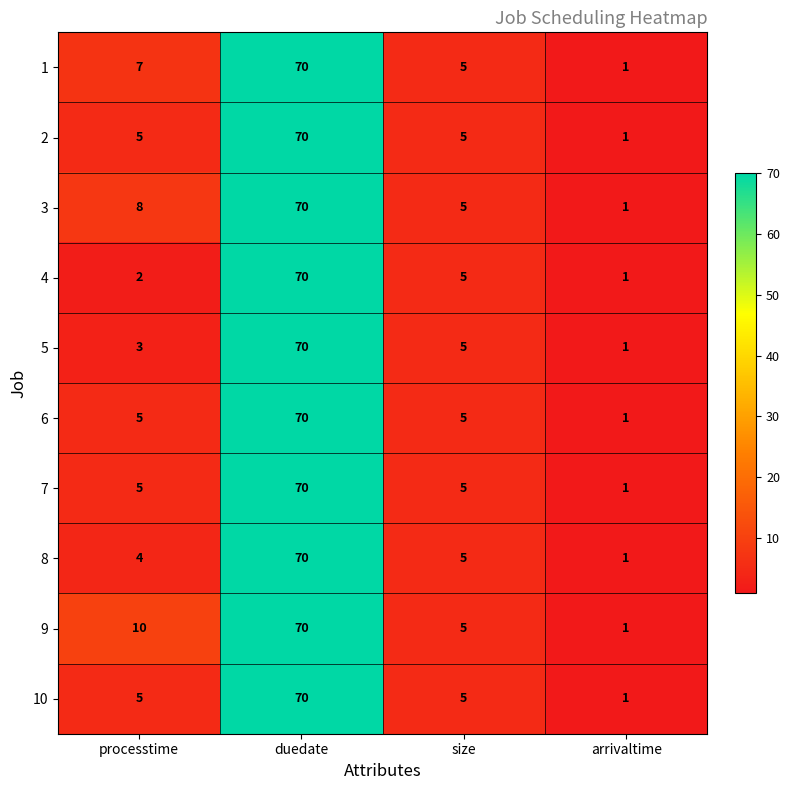

Which category has the lowest value across all series?

arrivaltime